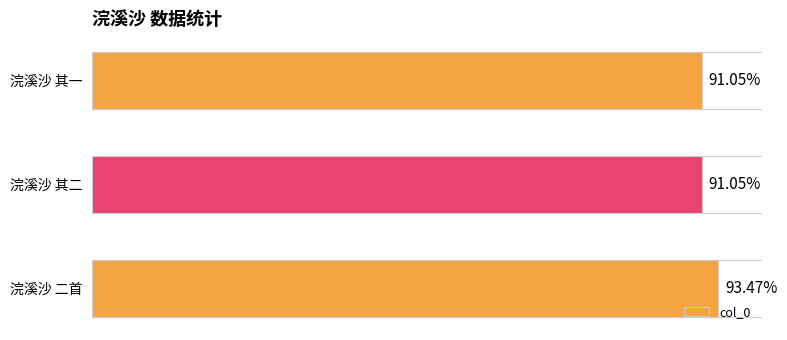

Does the chart contain stacked bars?

No